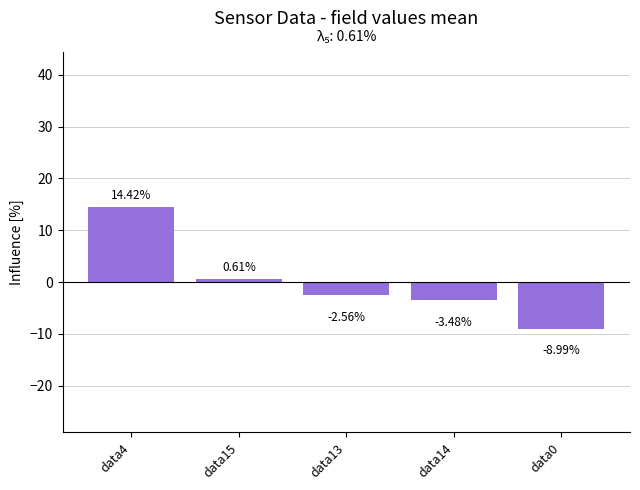

Where is the data nearest to the value 2?

data15